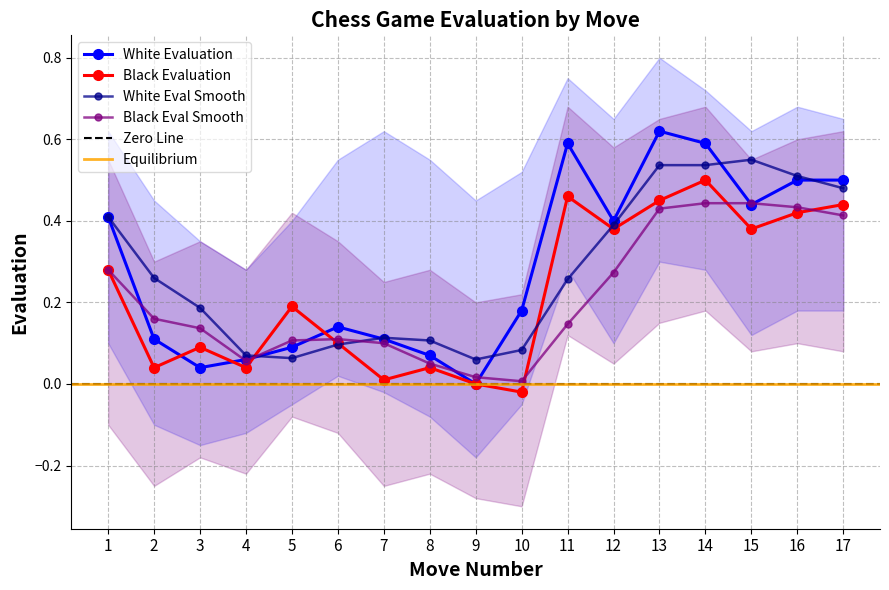

True or false: White Evaluation has more than 0 points higher than both neighbors.

True